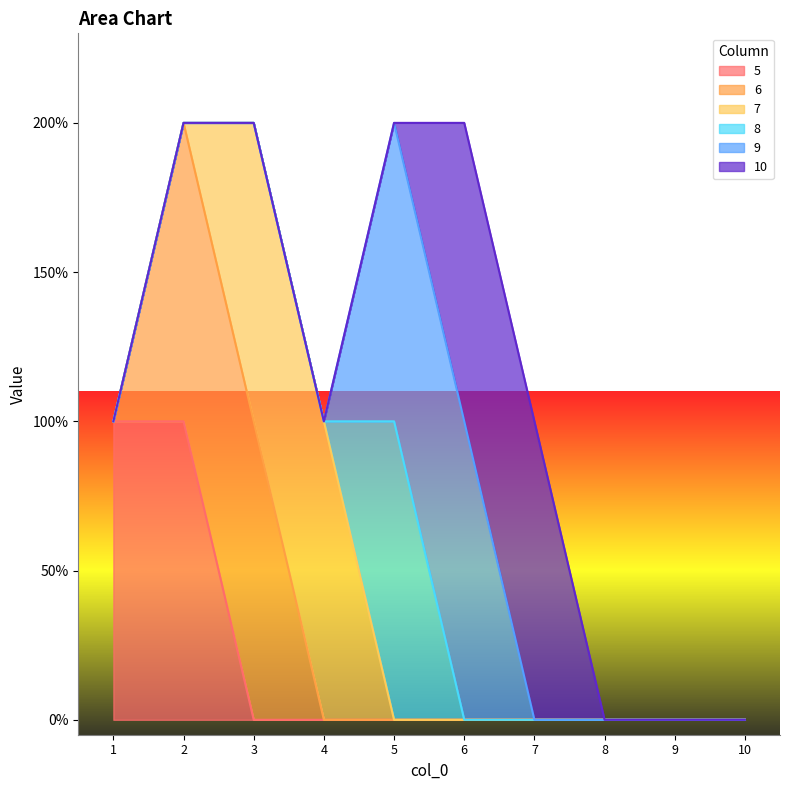

How many lines are shown in the chart?

6